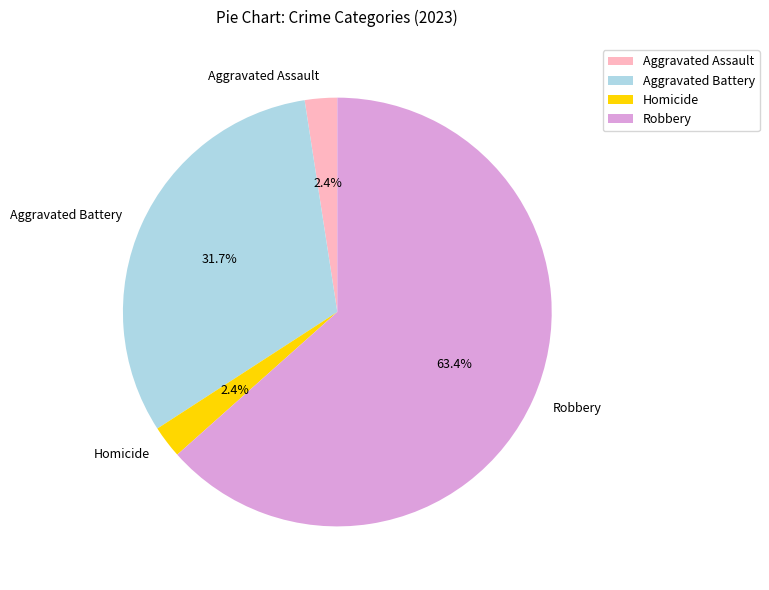

To the nearest percent, what is the average slice percentage?

25%